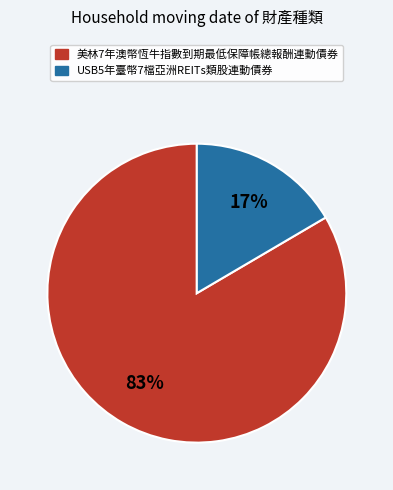

Between 美林7年澳幣恆牛指數到期最低保障帳總報酬連動債券 and USB5年臺幣7檔亞洲REITs類股連動債券, which is larger?

美林7年澳幣恆牛指數到期最低保障帳總報酬連動債券